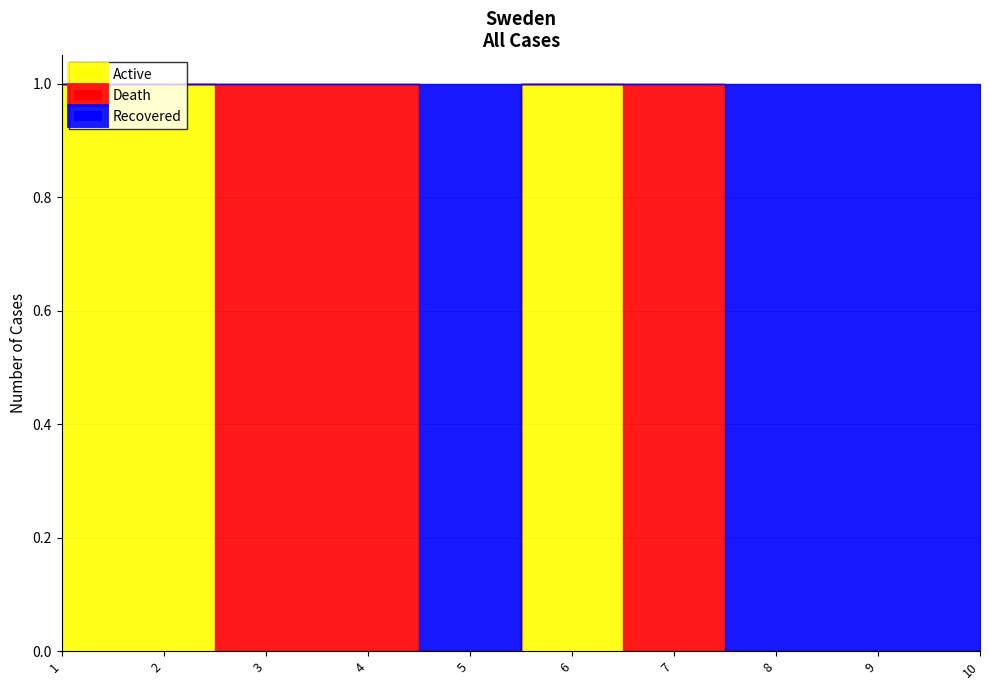

The Active series shows 0 at 7. True or false?

False